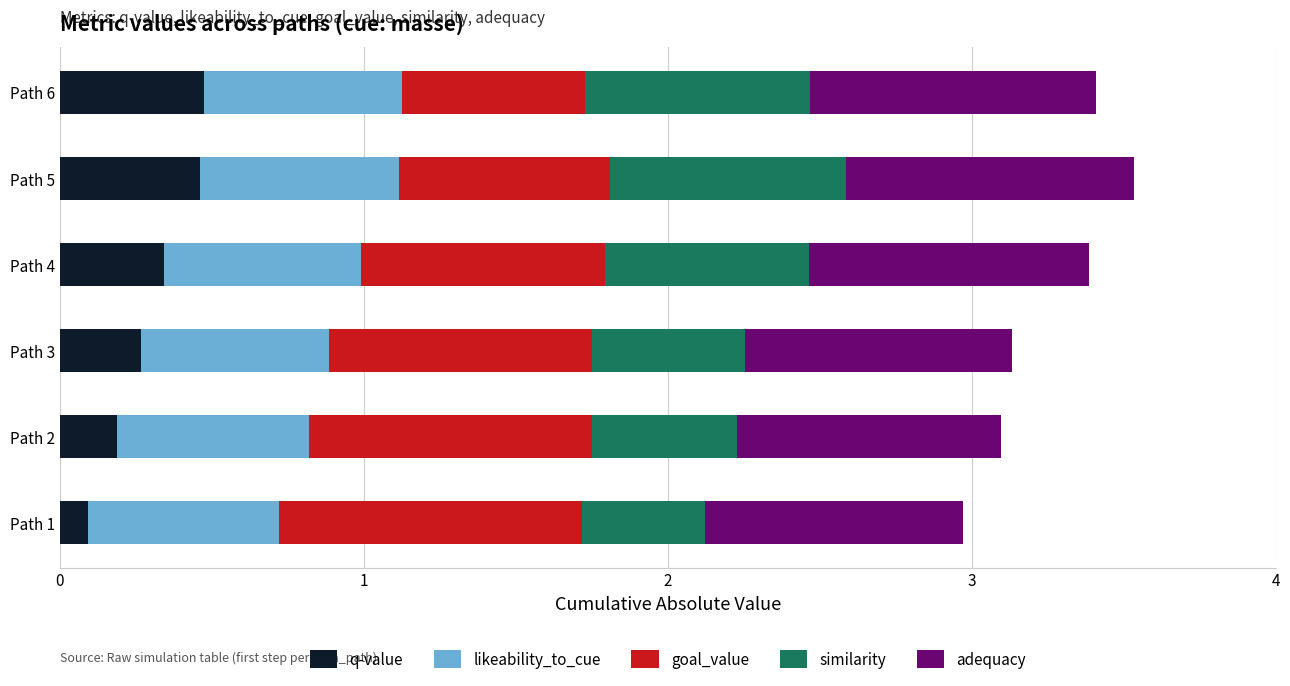

What is the total value across all series at Path 5?

3.5